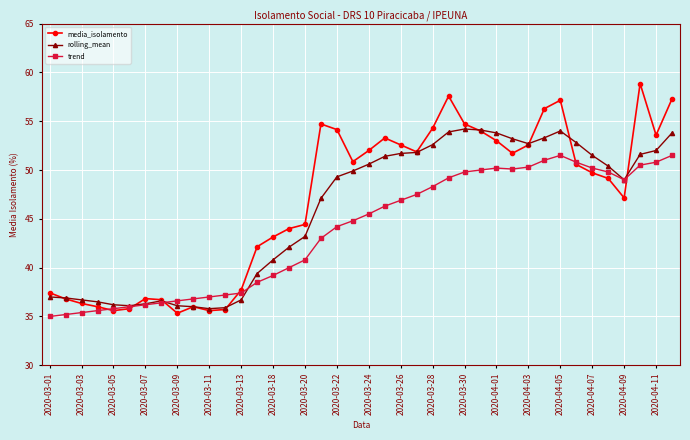

What is the value of the media_isolamento point at the 9th from the left?

35.3